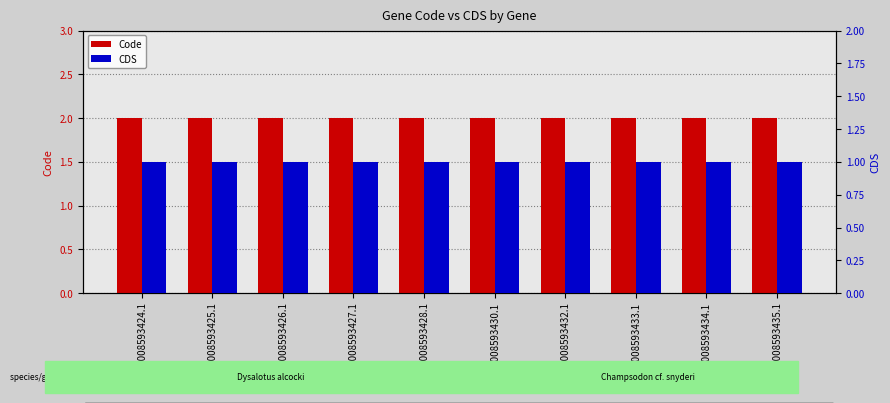

What is the value of the CDS bar at the 8th from the left?

1